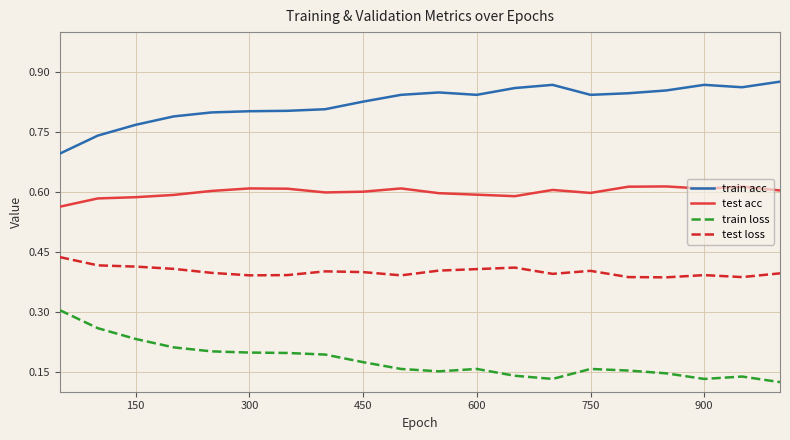

True or false: train acc and test acc intersect in this chart.

False